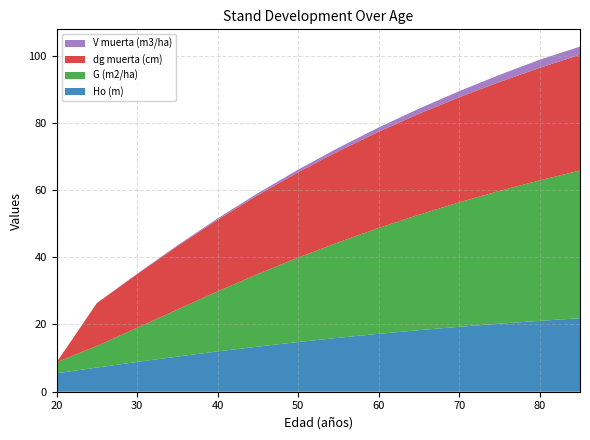

Reading left to right, list all the values displayed in this chart.

Ho (m): 20=5.5	25=7.2	30=8.9	35=10.5	40=12.0	45=13.4	50=14.8	55=16.1	60=17.2	65=18.3	70=19.3	75=20.2	80=21.1	85=21.9
G (m2/ha): 20=3.3	25=6.5	30=10.2	35=14.0	40=17.9	45=21.6	50=25.1	55=28.4	60=31.5	65=34.4	70=37.0	75=39.5	80=41.8	85=43.9
dg muerta (cm): 20=0.0	25=12.7	30=16.0	35=18.8	40=21.3	45=23.5	50=25.4	55=27.1	60=28.6	65=30.0	70=31.3	75=32.4	80=33.5	85=34.5
V muerta (m3/ha): 20=0.0	25=0.1	30=0.1	35=0.2	40=0.4	45=0.6	50=0.8	55=1.0	60=1.3	65=1.5	70=1.8	75=2.1	80=2.4	85=2.4